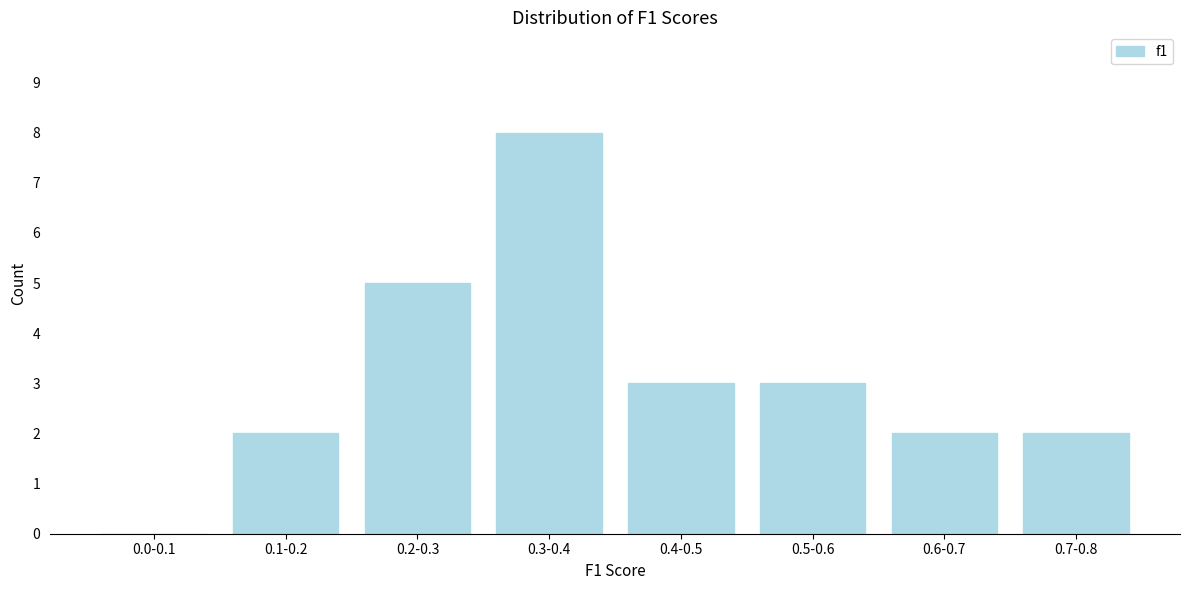

Reading left to right, what are all the values shown in this chart?

0.0-0.1=0	0.1-0.2=2	0.2-0.3=5	0.3-0.4=8	0.4-0.5=3	0.5-0.6=3	0.6-0.7=2	0.7-0.8=2